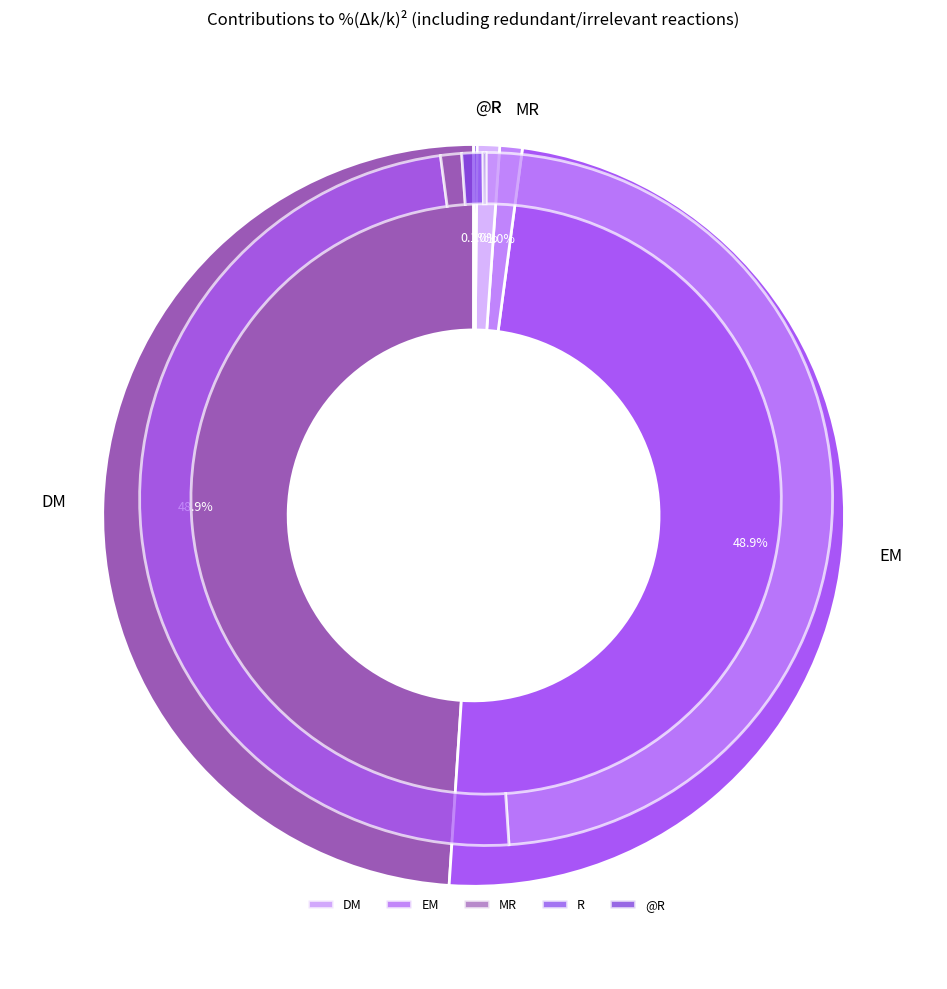

What percentage do DM and R together represent?

49.9%